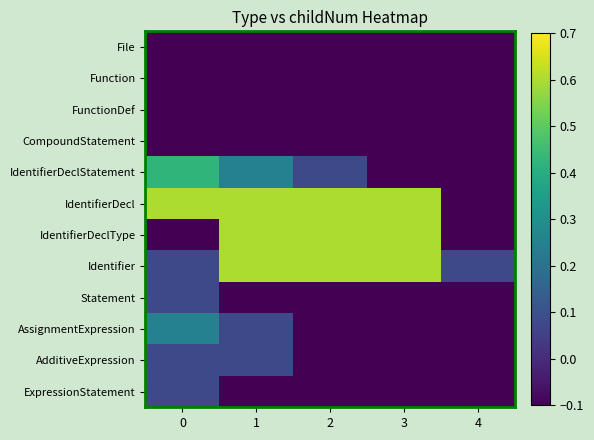

Which series changed the most between 1 and 2?

IdentifierDeclStatement